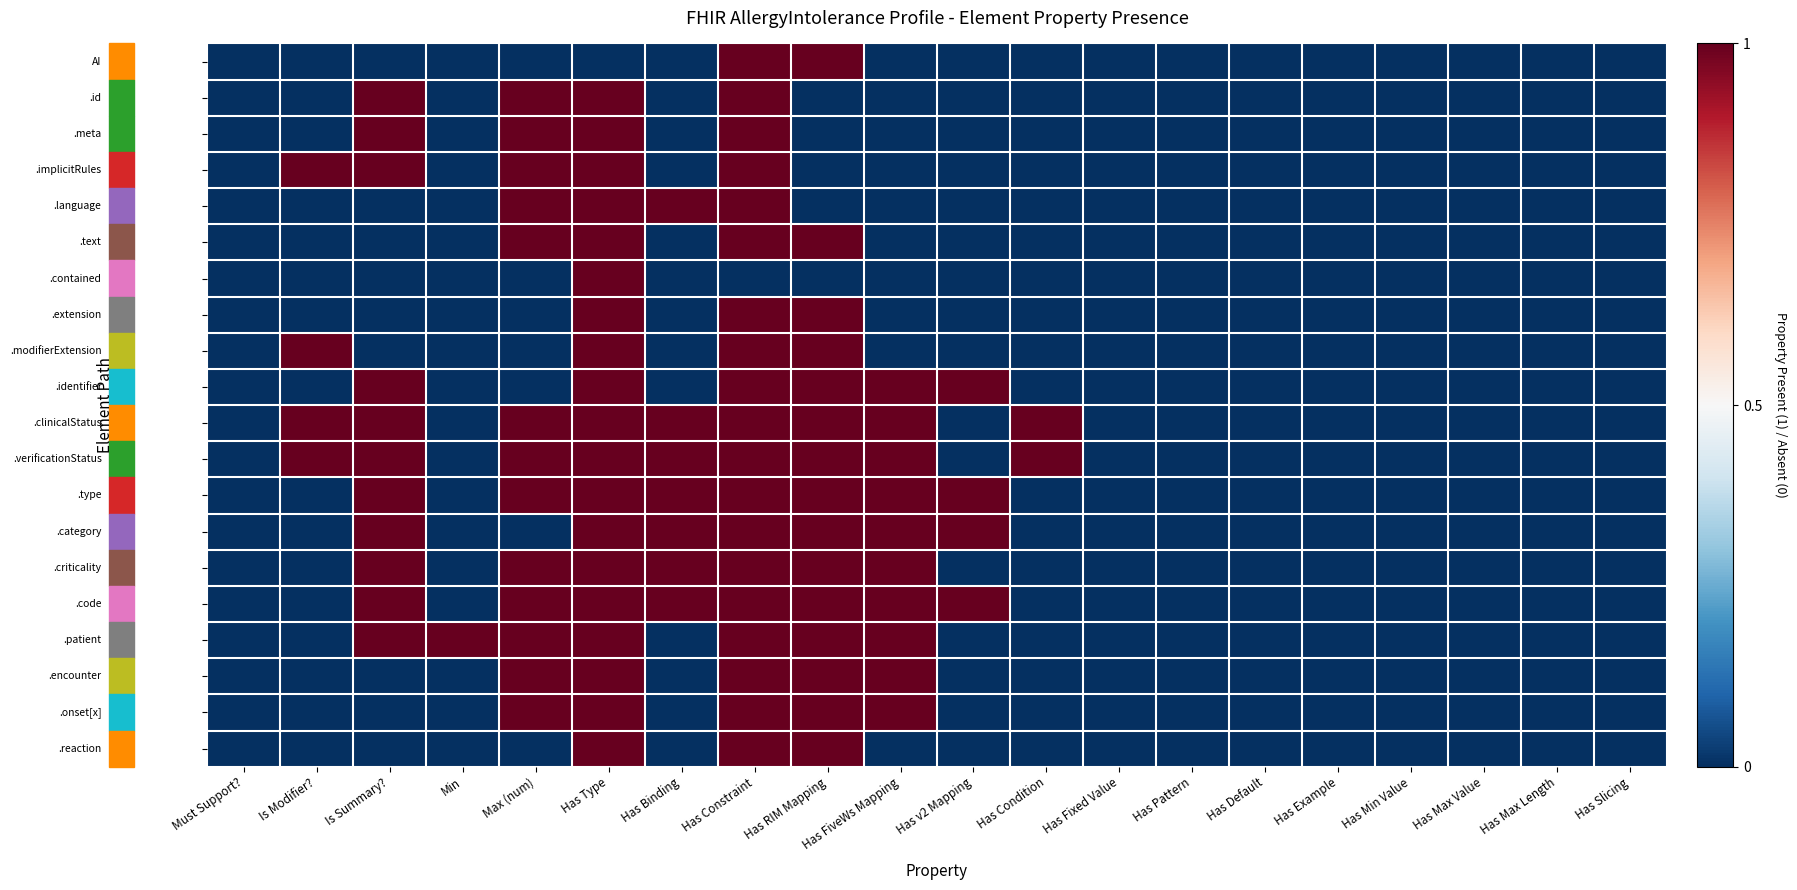

At how many categories does at least one series exceed 0?

11